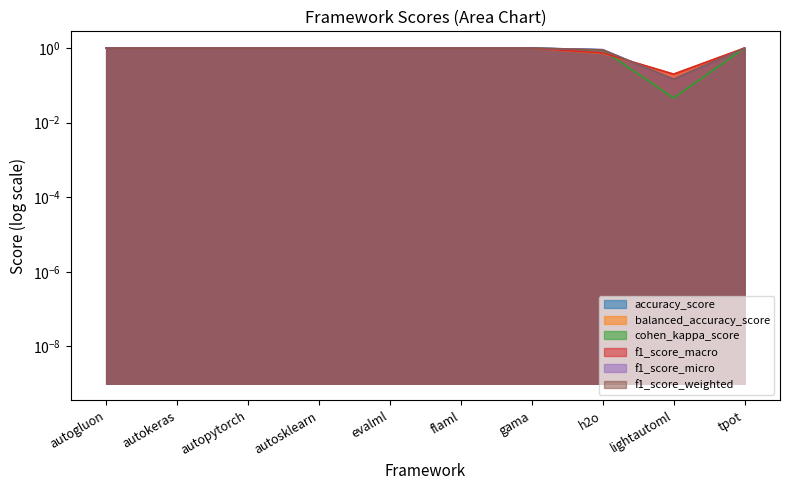

Which series ends up on top after the final intersection of f1_score_micro and balanced_accuracy_score?

balanced_accuracy_score